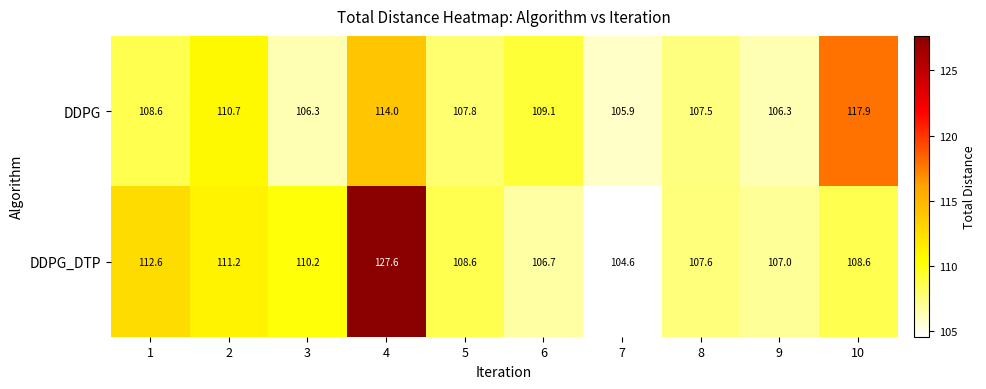

What is the highest value of the DDPG series?

117.9